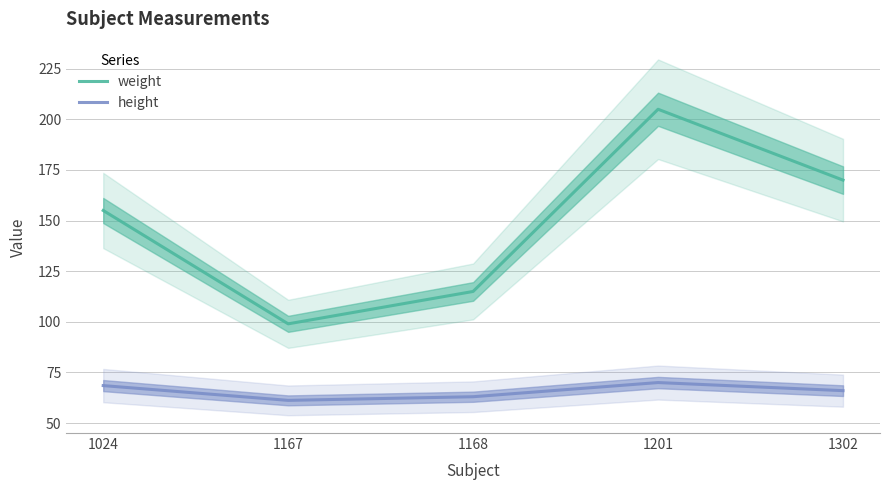

Where is height nearest to the value 65?

1302